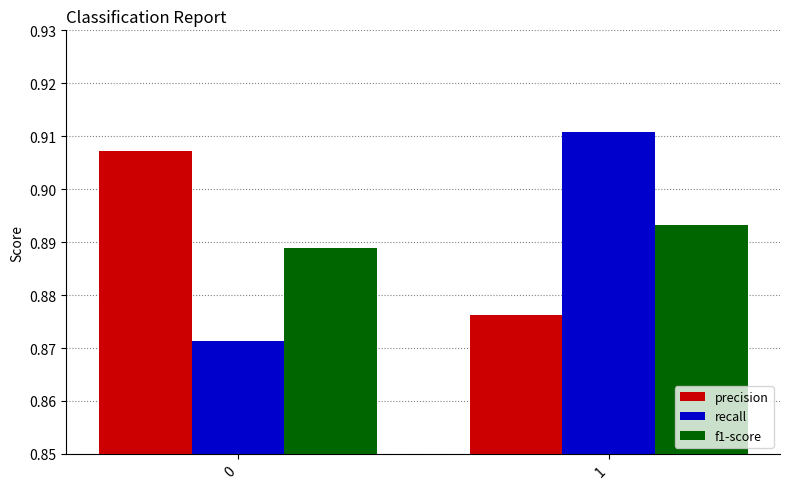

Which series has the largest range (max minus min)?

recall